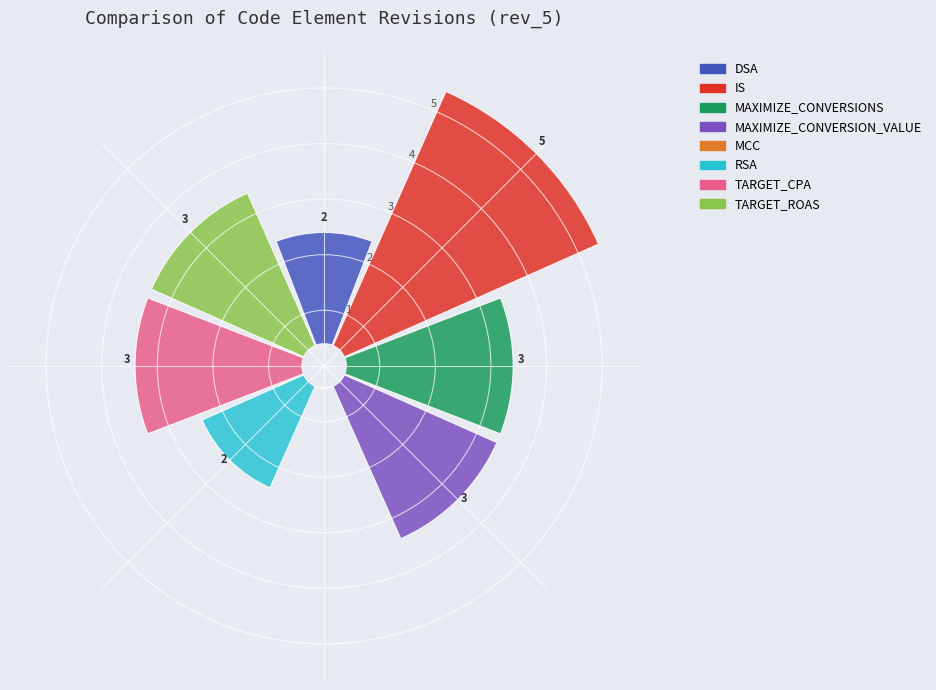

The MAXIMIZE_CONVERSIONS slice represents 19% of the pie. True or false?

False